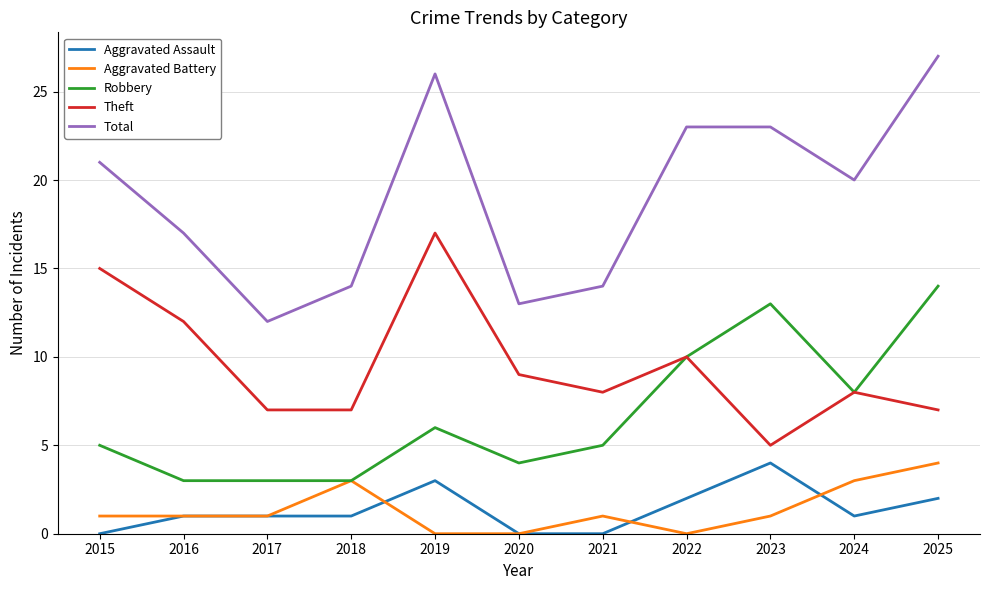

What is the average value of the Total series?

19